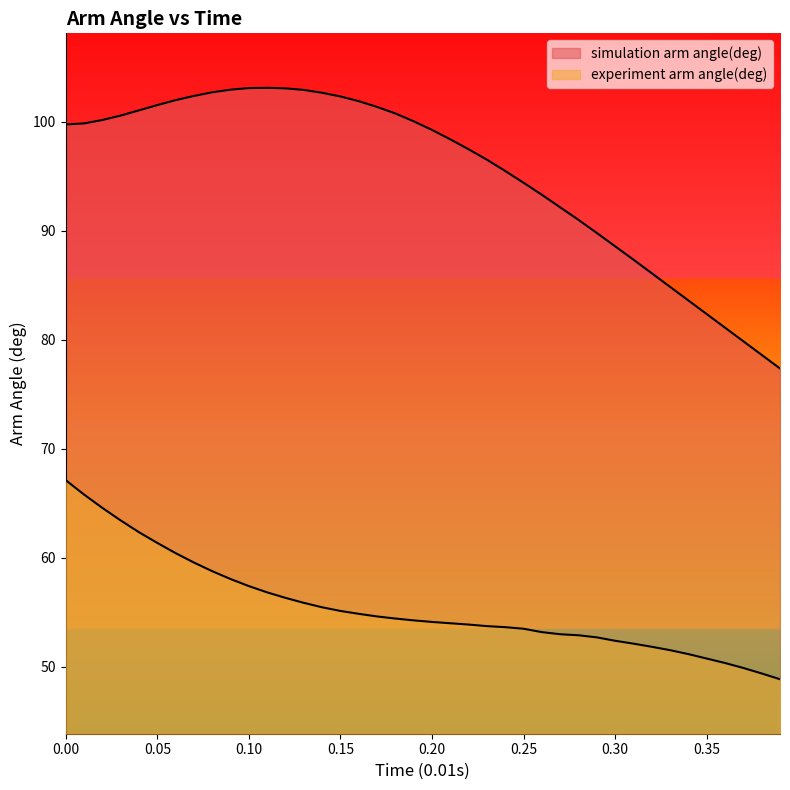

Which series has the widest spread of values?

simulation arm angle(deg)